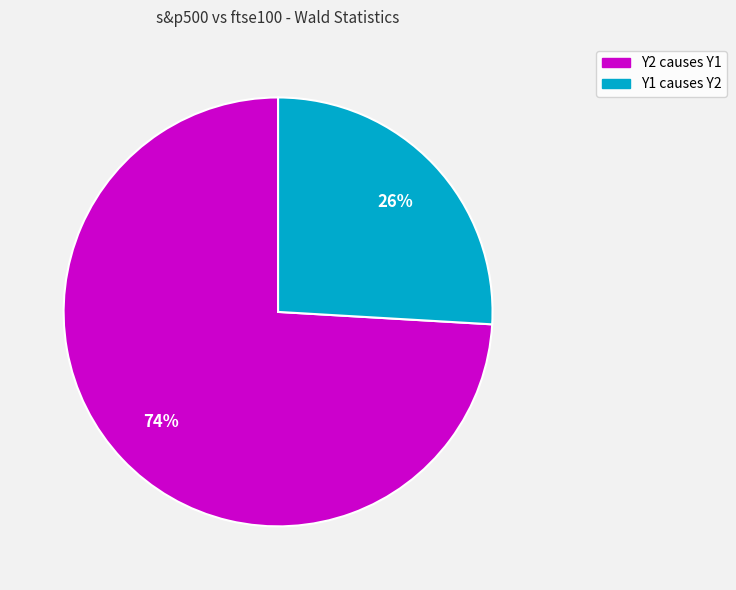

Combined, do Y2 causes Y1 and Y1 causes Y2 account for over 50%?

Yes